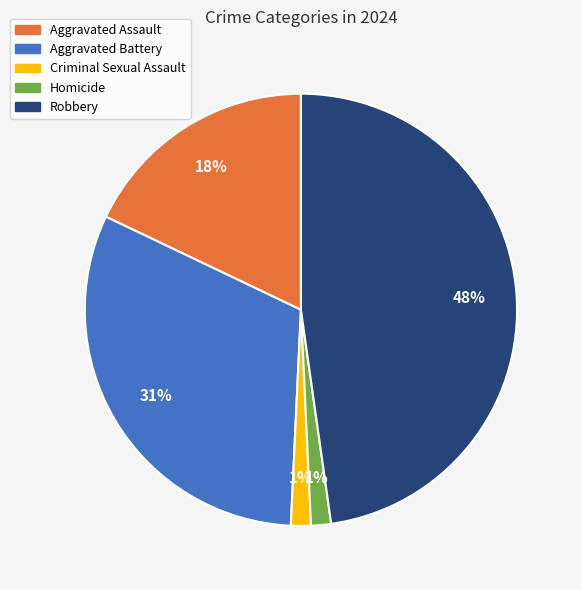

Which category has the biggest portion of the pie?

Robbery